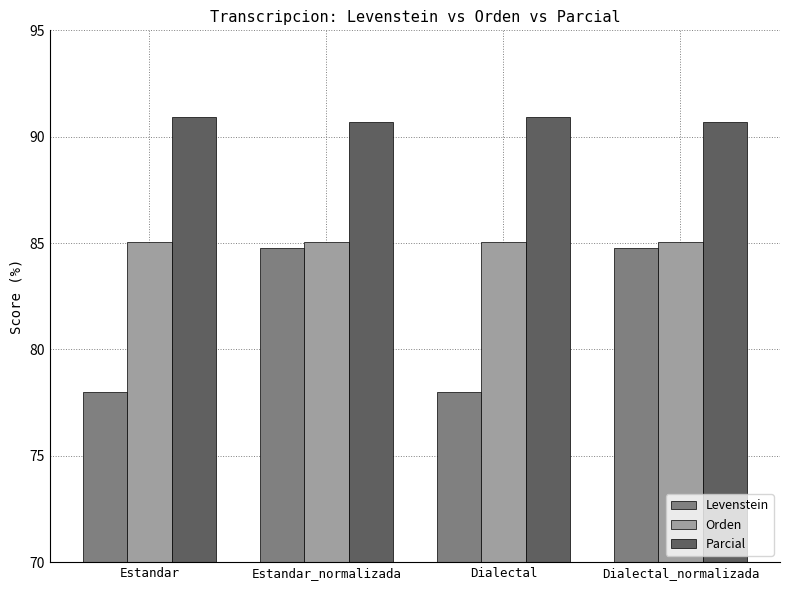

What is the total value across all series at Dialectal?

254.0